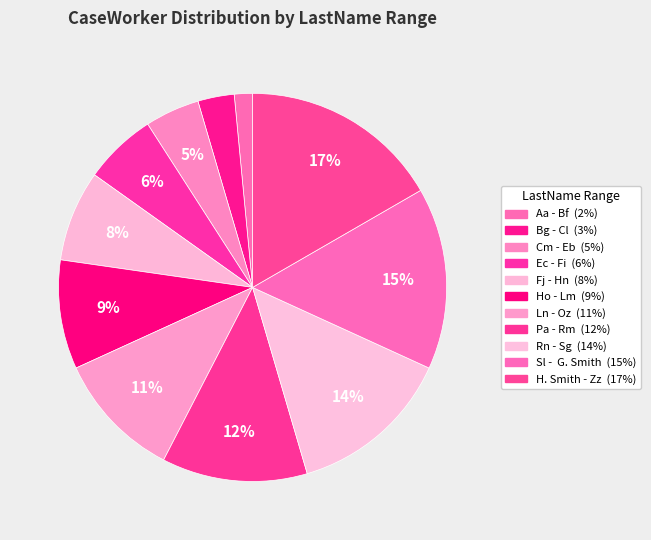

How many segments does this pie chart have?

11